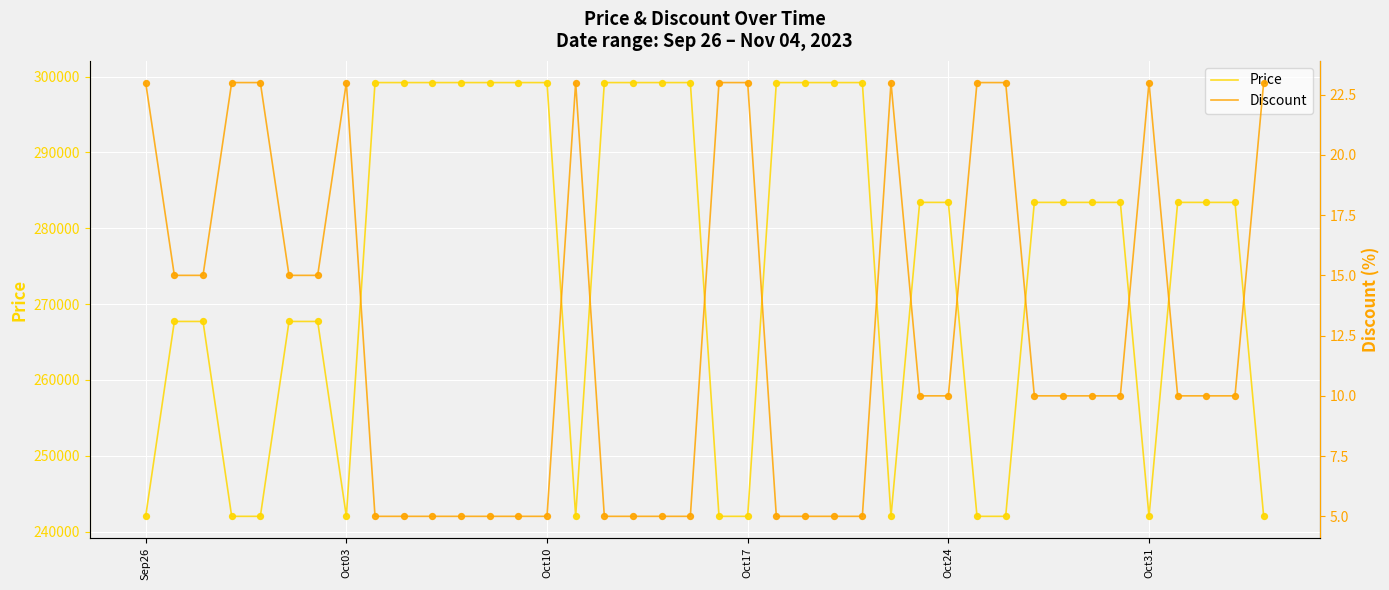

Which series contains the highest Y value?

Price